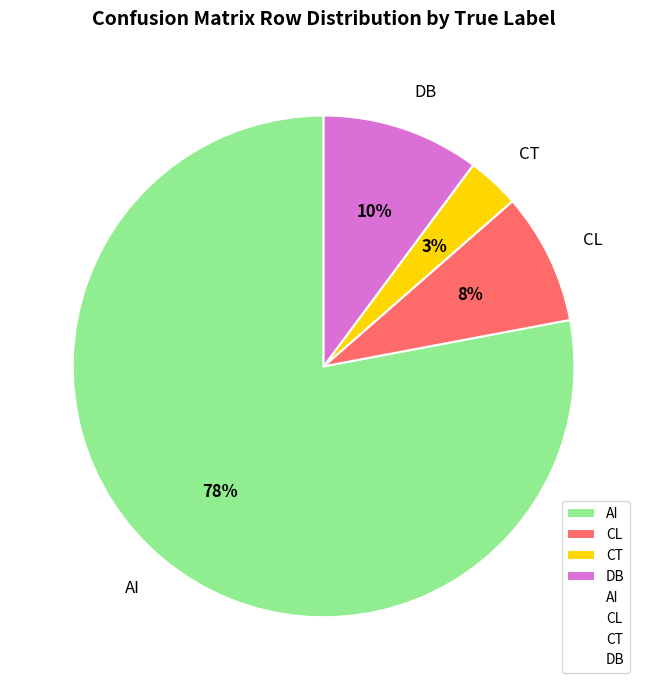

How many slices are in this pie chart?

4